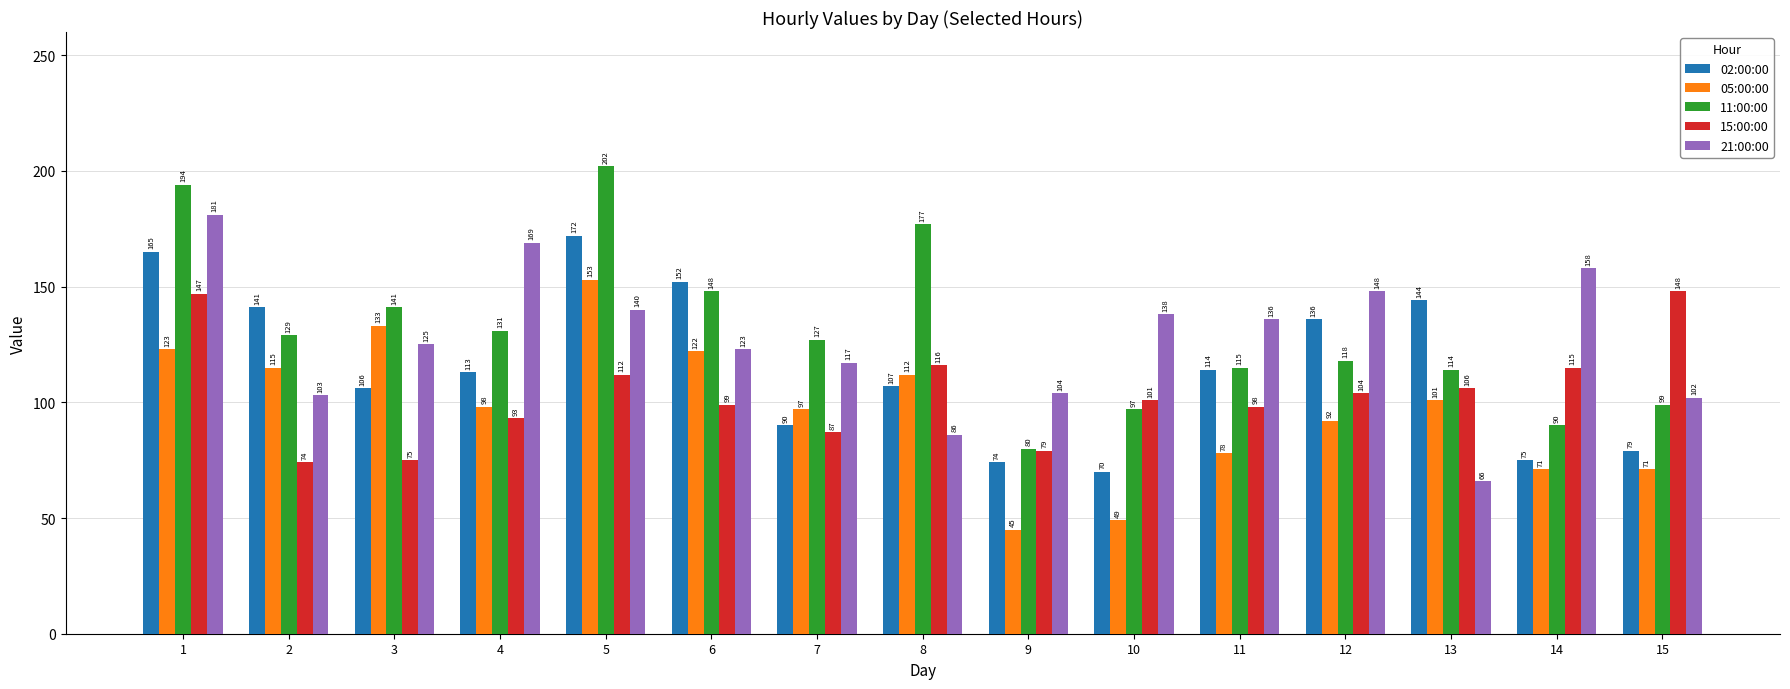

Rank the series by their maximum value, from highest to lowest.

11:00:00, 21:00:00, 02:00:00, 05:00:00, 15:00:00